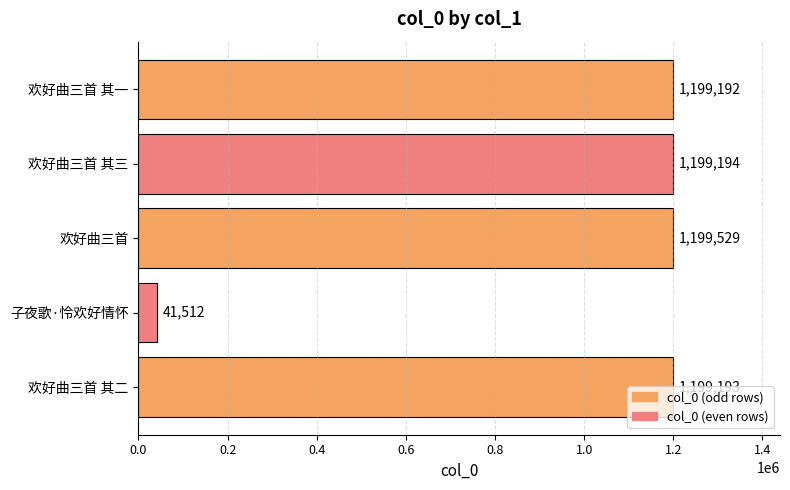

True or false: the data shows 1199529 at 欢好曲三首.

True